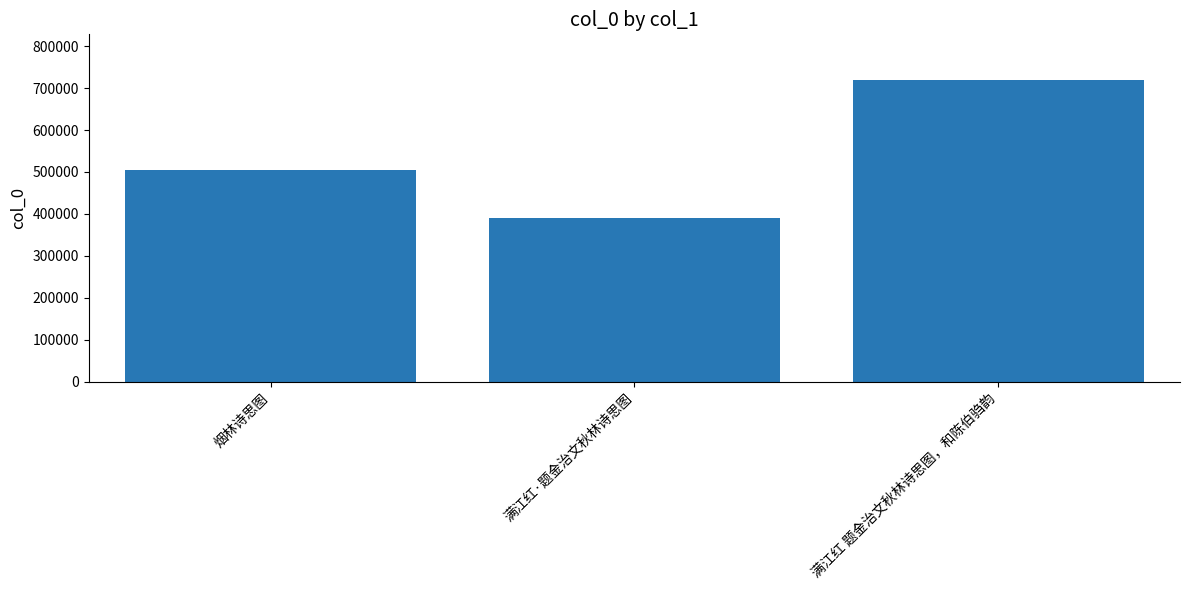

Rank the categories by value from highest to lowest.

满江红 题金治文秋林诗思图，和陈伯驺韵, 烟林诗思图, 满江红·题金治文秋林诗思图